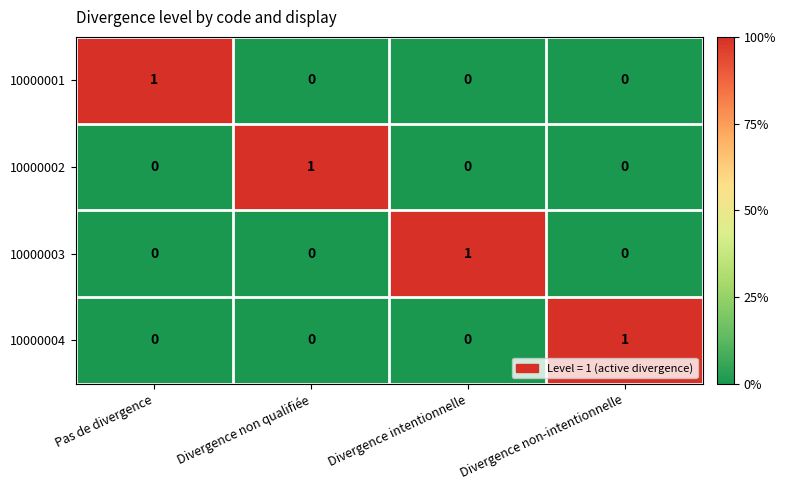

At how many categories does at least one series exceed 0?

4